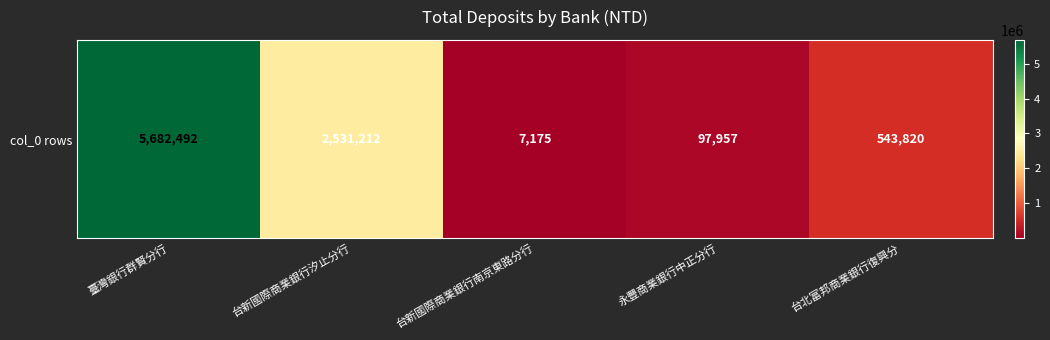

At which category does the chart reach its minimum across all series?

台新國際商業銀行南京東路分行